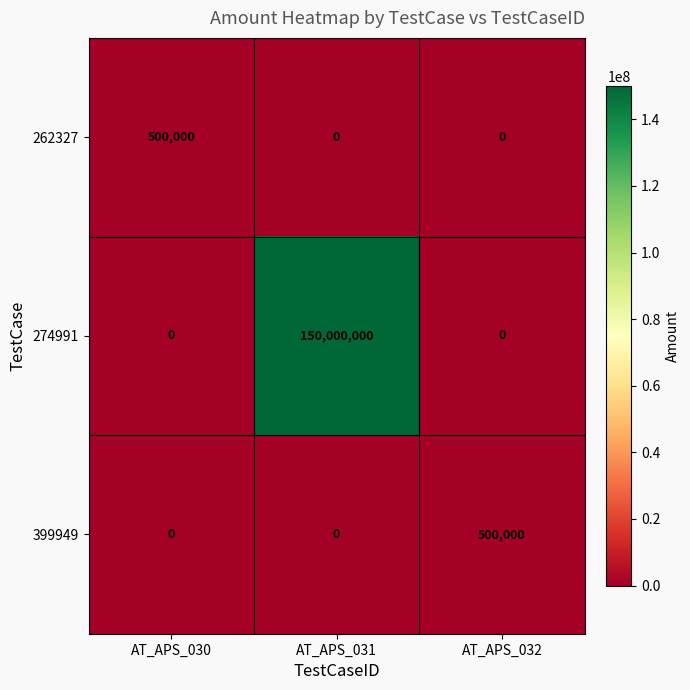

How many 274991 values are between 0 and 150000000?

3